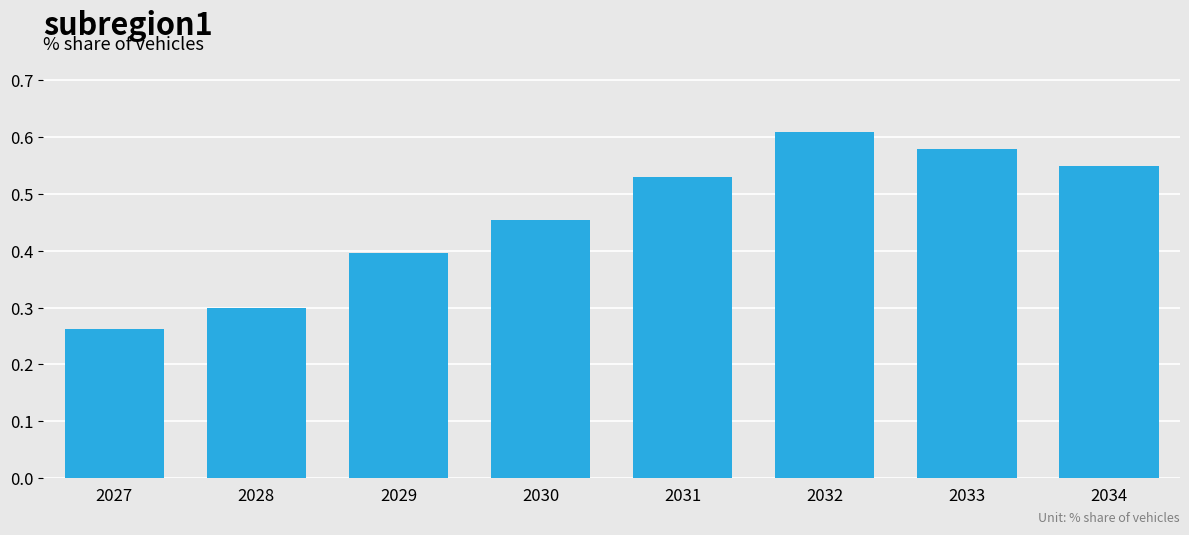

At which category does the chart reach its minimum across all series?

2027